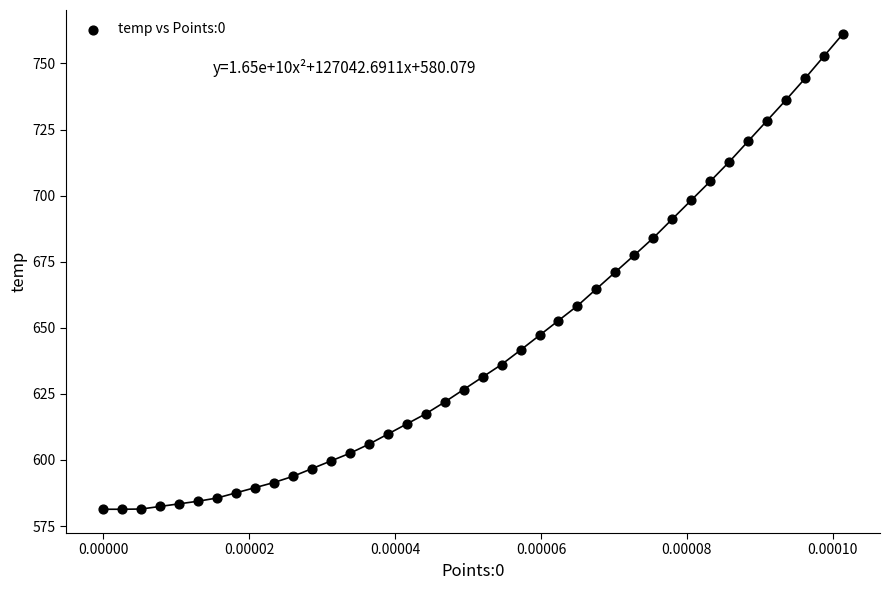

What is the range of Y values (max minus min)?

179.9